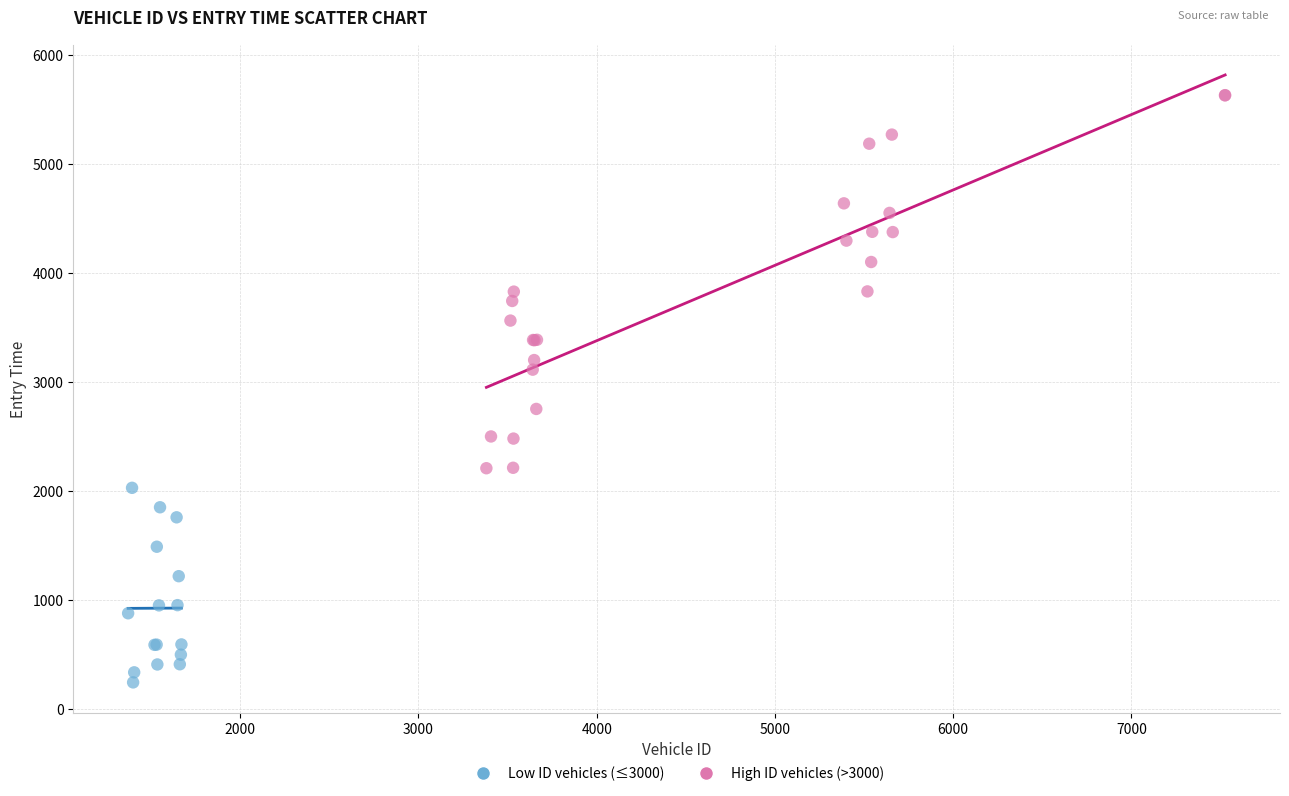

Which series reaches the minimum Y coordinate?

Low ID vehicles (≤3000)